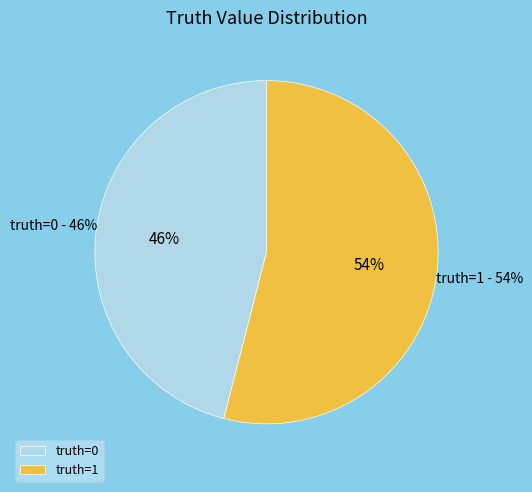

How many slices are in this pie chart?

2